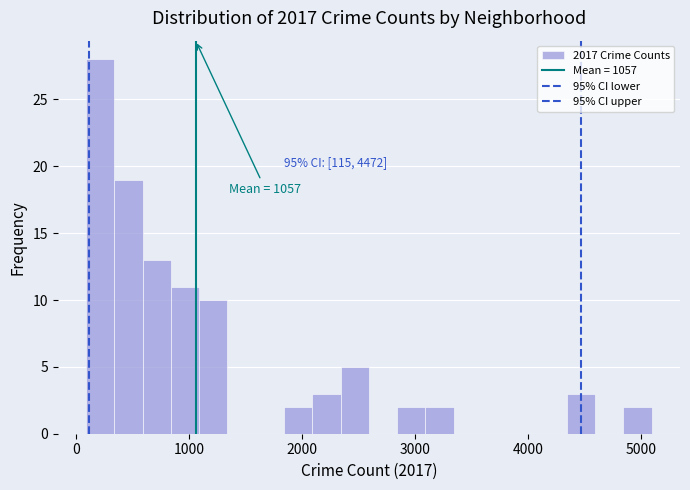

Read against the x-axis, roughly where is the centre of the tallest bar?

200